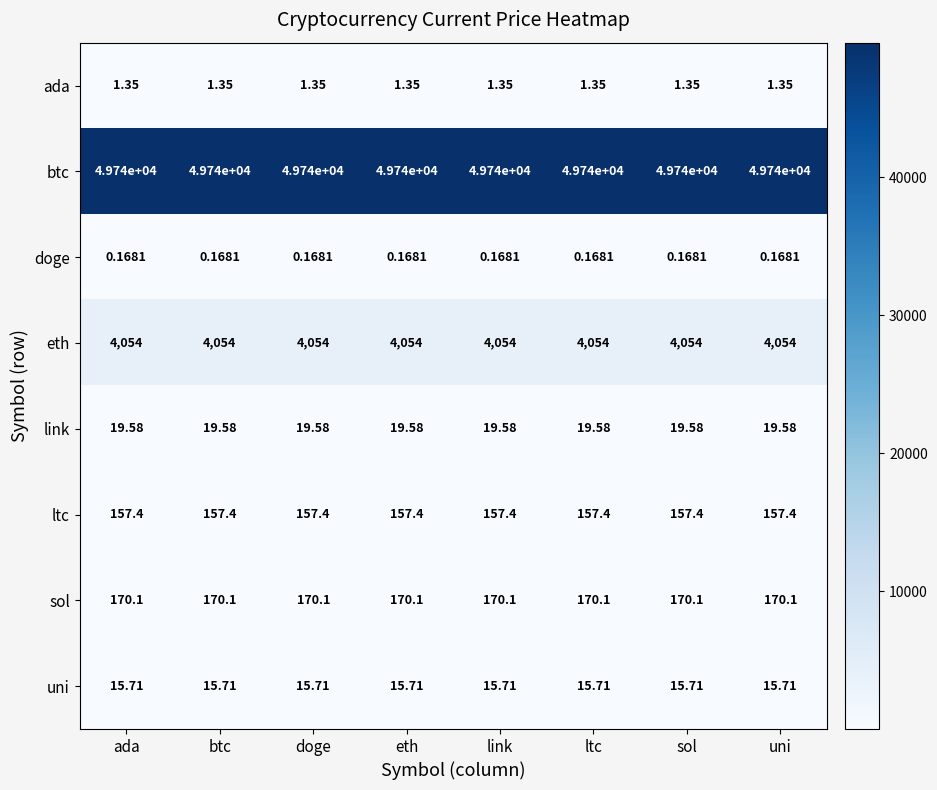

What is the total value across all series at sol?

54158.3